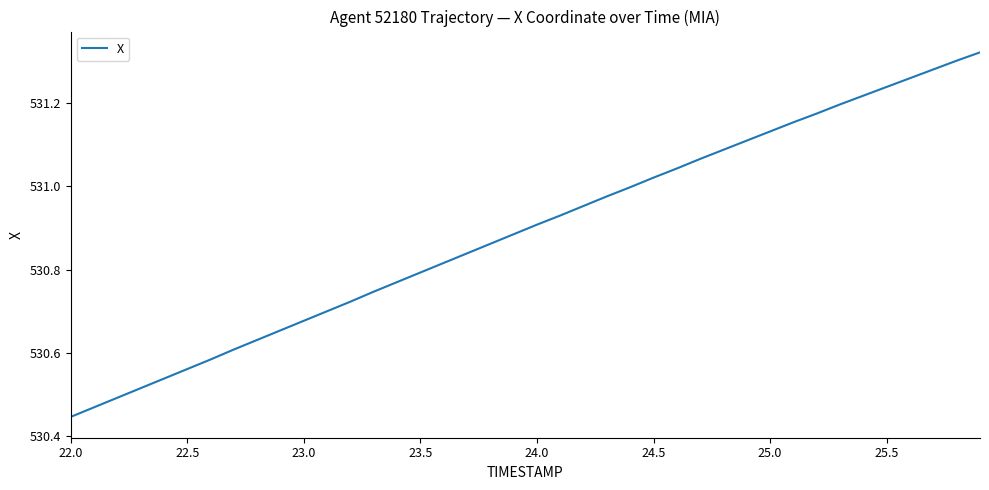

What is the difference between the maximum and minimum values?

0.9